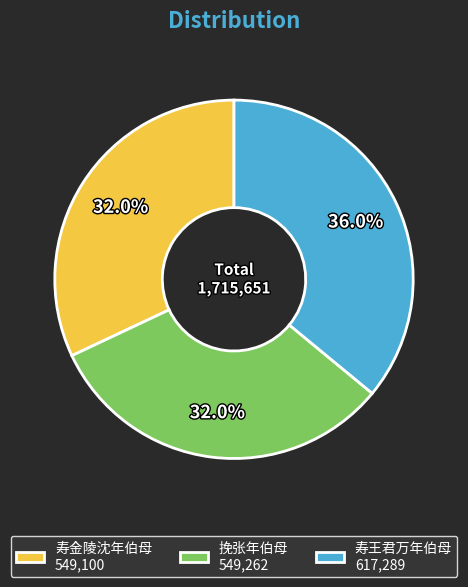

What portion of the pie excludes 寿金陵沈年伯母?

68.0%